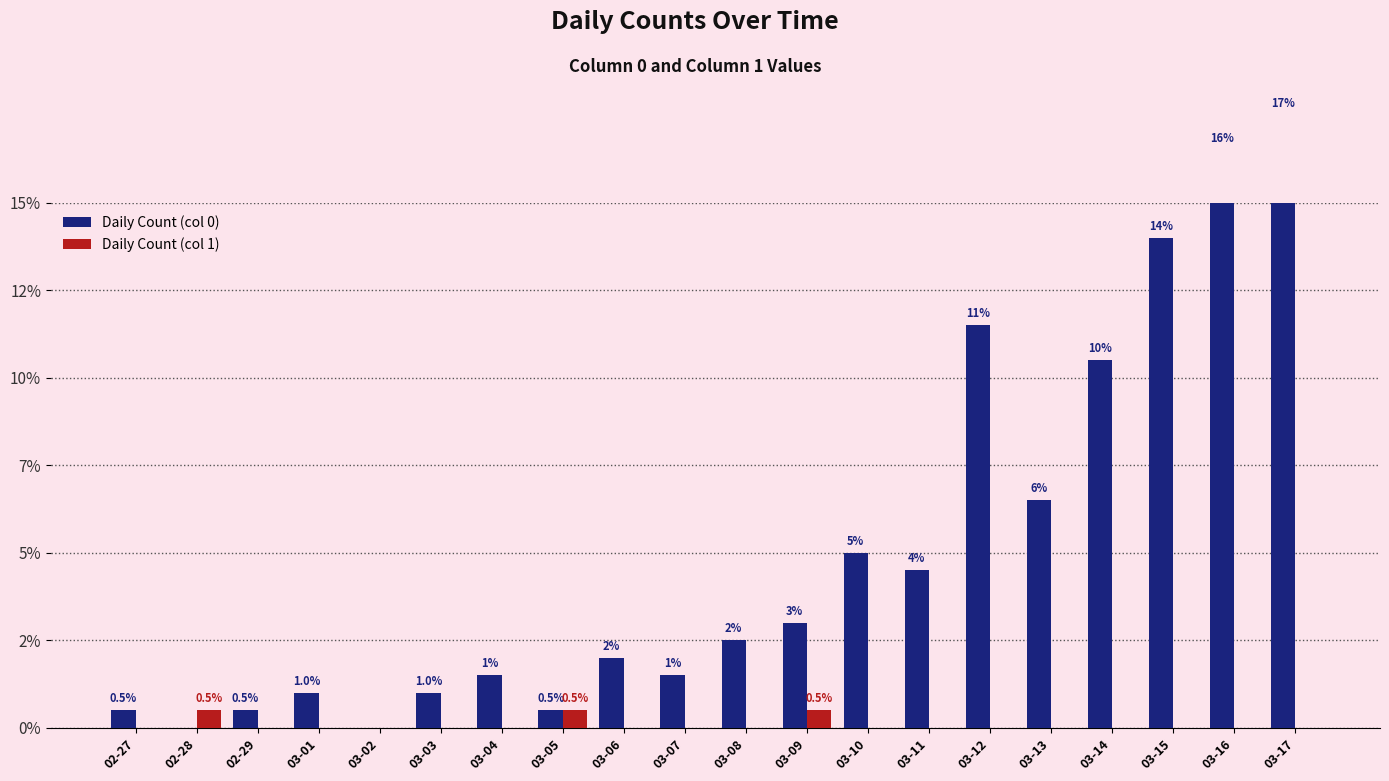

How many bars are there in total?

40